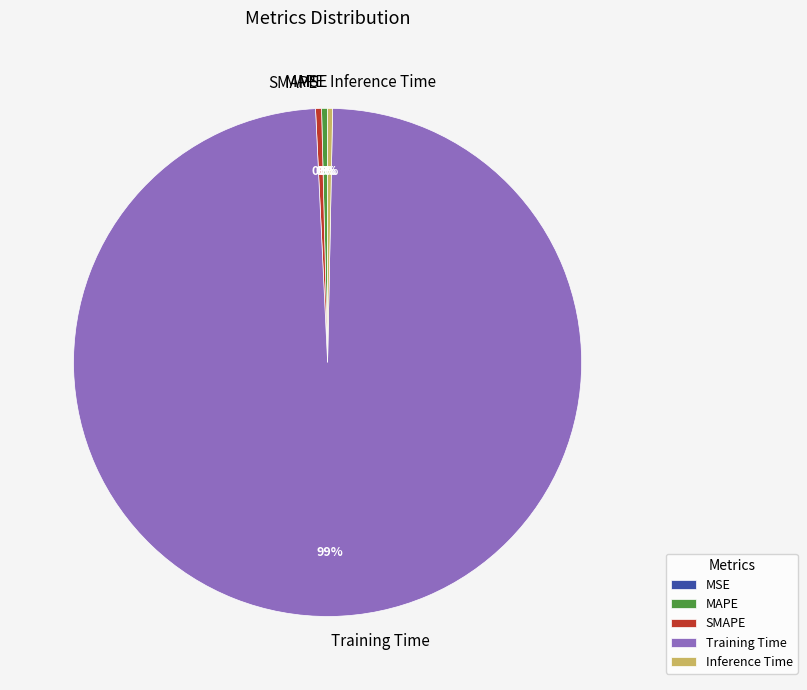

Do SMAPE and MAPE together represent more than half of the pie?

No